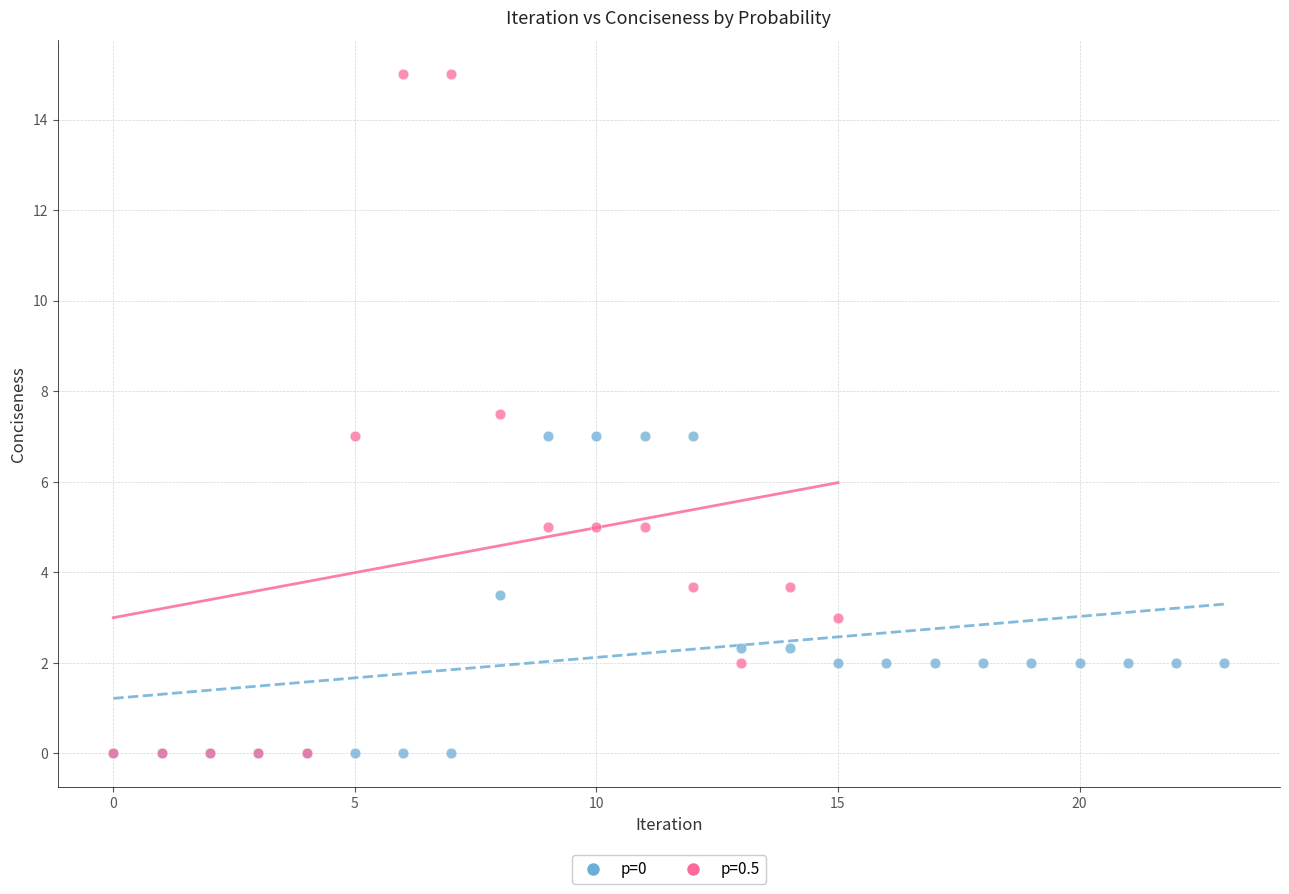

Which series reaches the maximum Y coordinate?

p=0.5